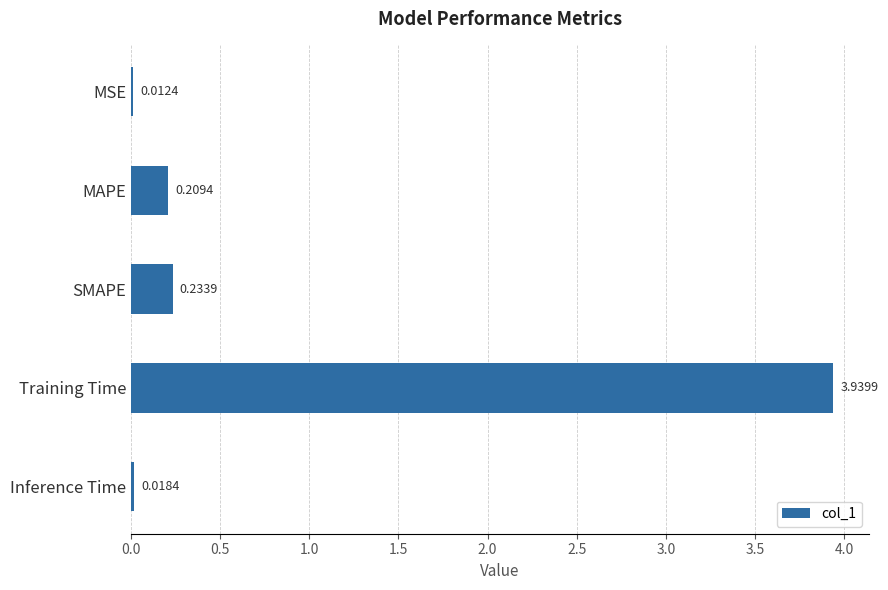

What is the change in value from MSE to Training Time?

+3.9